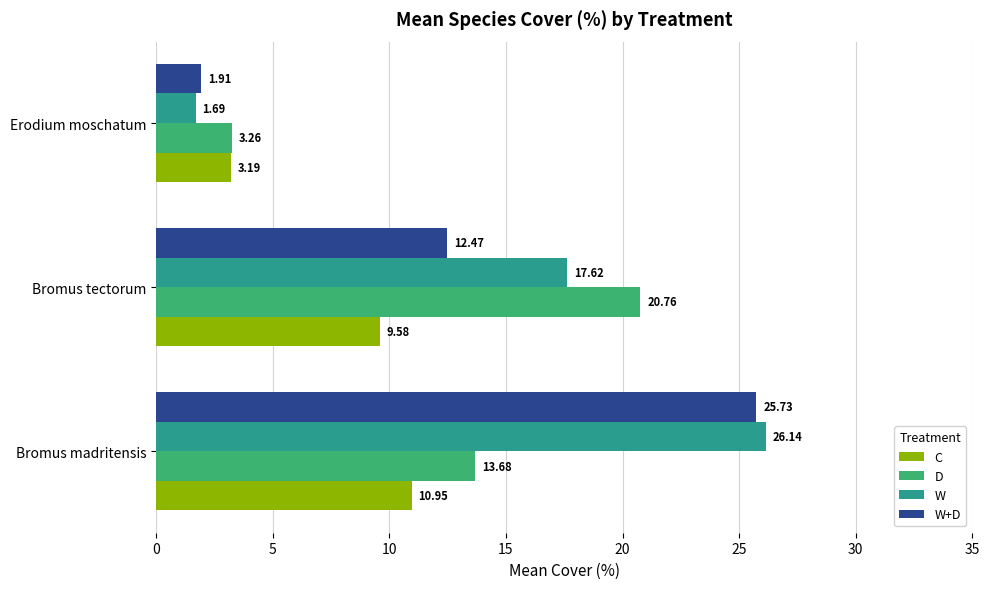

Rank the series at Bromus tectorum from highest to lowest value.

D, W, W+D, C